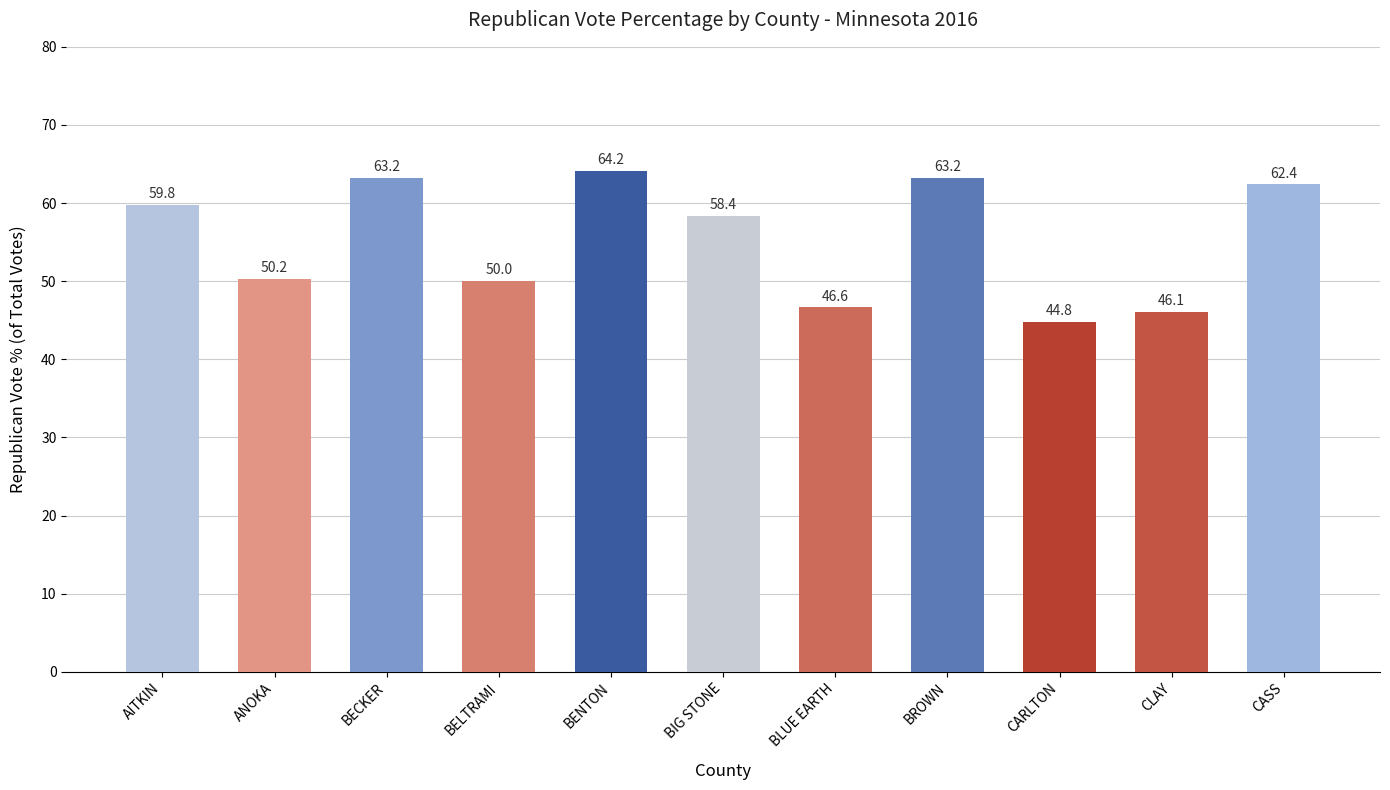

Which label corresponds to the largest value in the chart?

BENTON